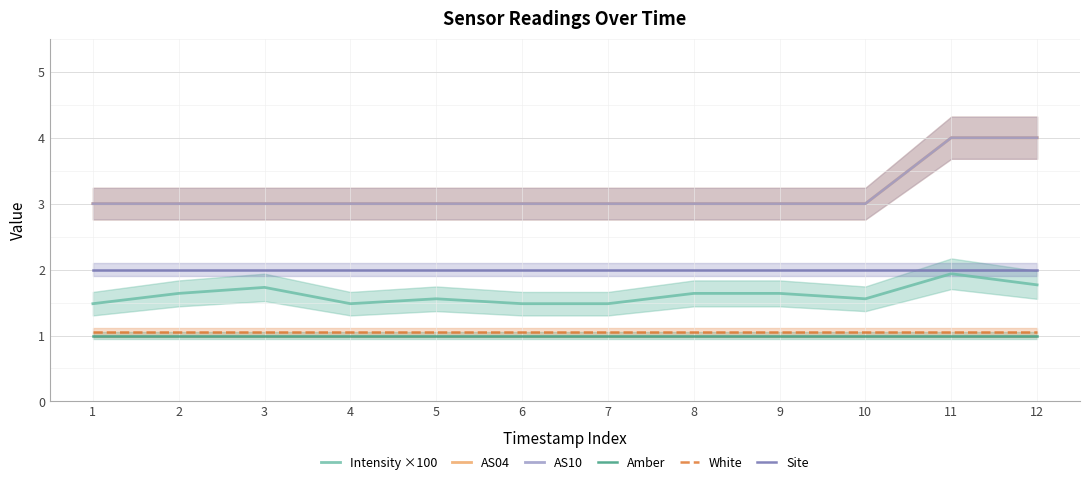

Is this an area chart (filled region under the line)?

No